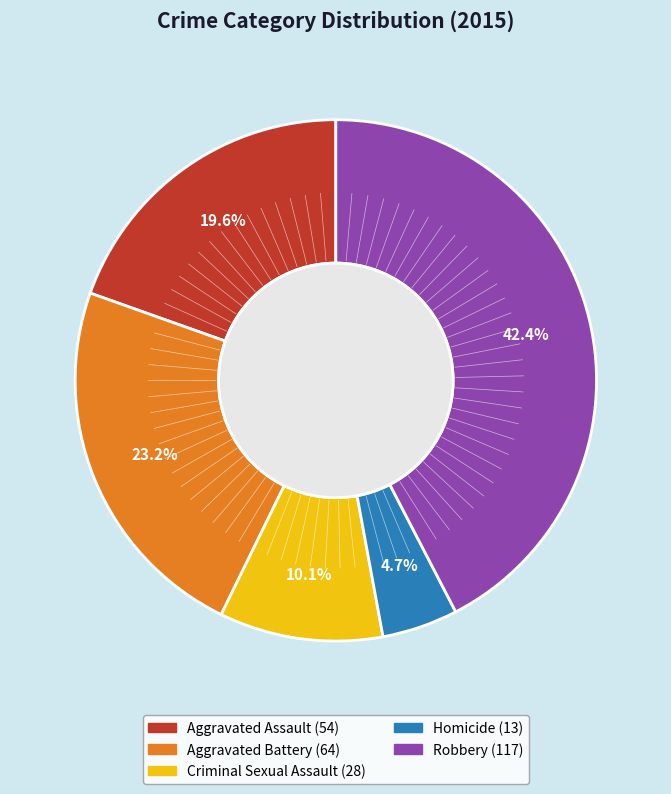

To the nearest percent, what portion does Robbery represent?

42%